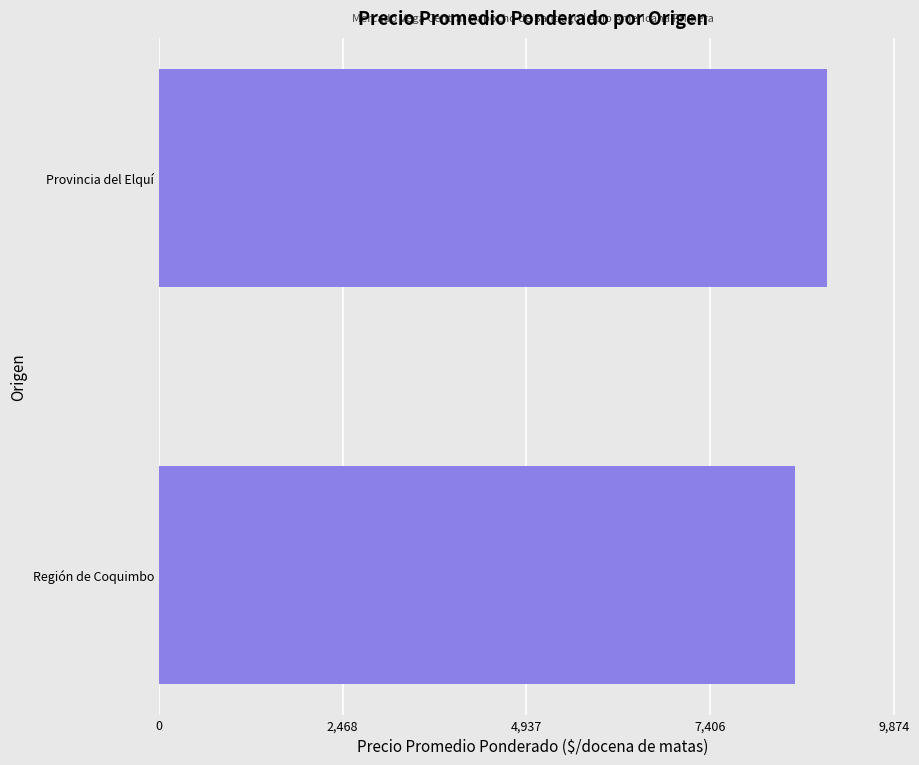

What is the sum of the values at Región de Coquimbo and Provincia del Elquí?

17525